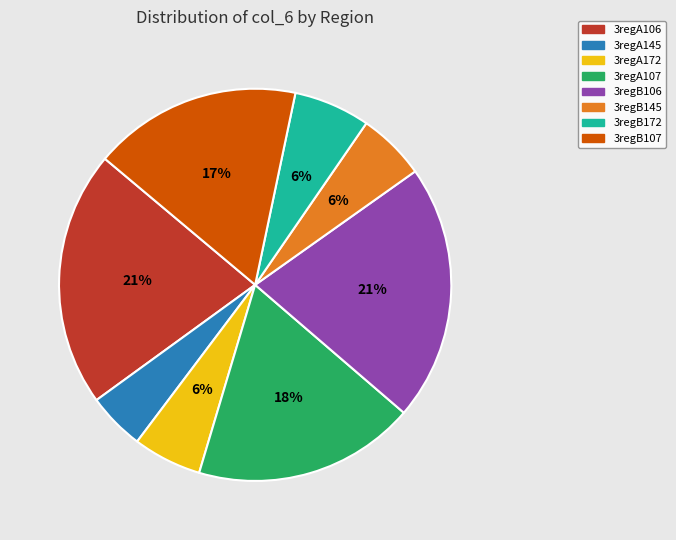

The 3regA107 slice represents 18% of the pie. True or false?

True